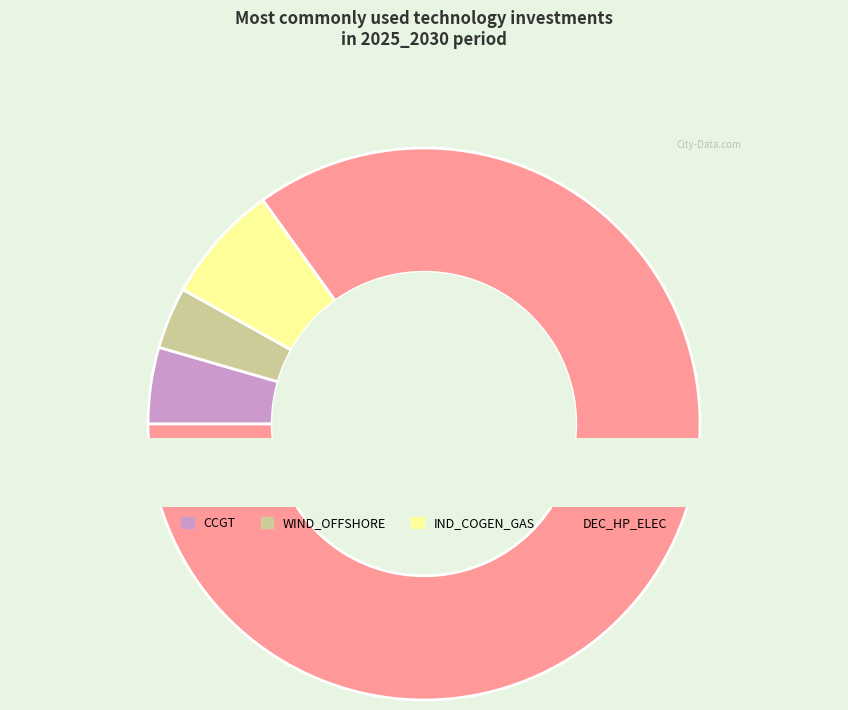

What percentage is the DEC_HP_ELEC slice, to the nearest percent?

85%